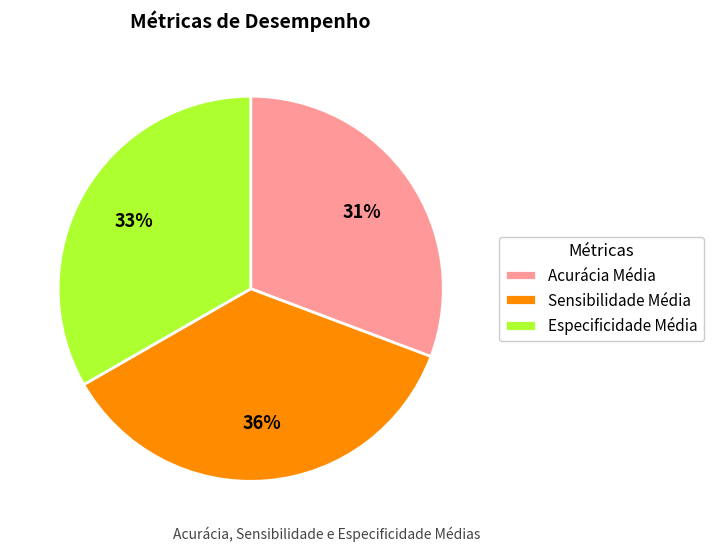

True or false: Especificidade Média accounts for 21% of the total.

False